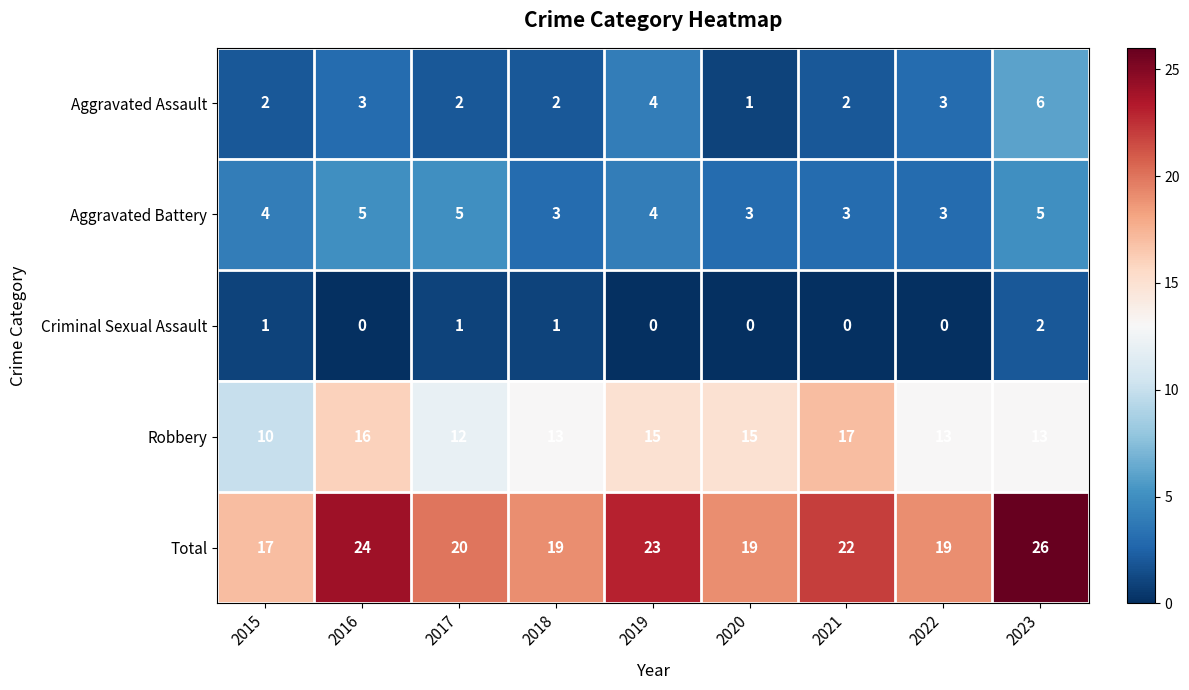

At which category does the chart reach its peak across all series?

2023